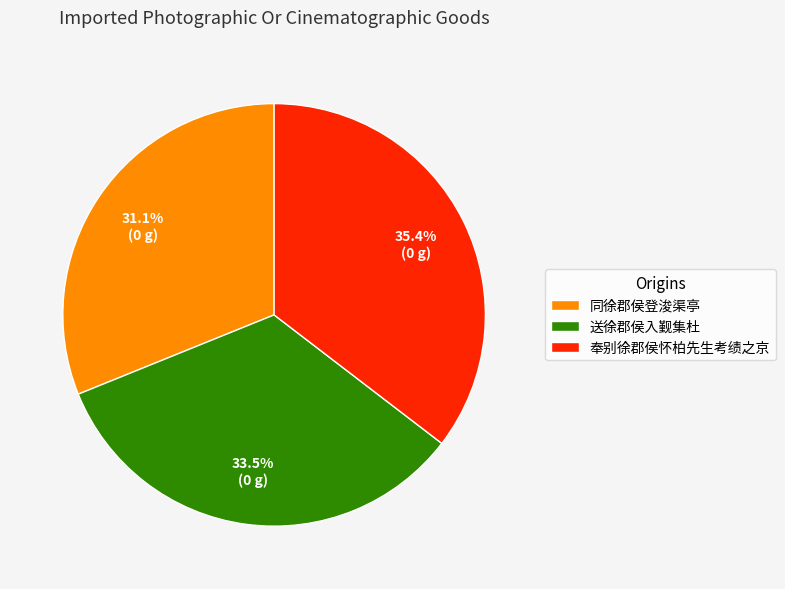

Rank the categories by value from lowest to highest.

同徐郡侯登浚渠亭, 送徐郡侯入觐集杜, 奉别徐郡侯怀柏先生考绩之京